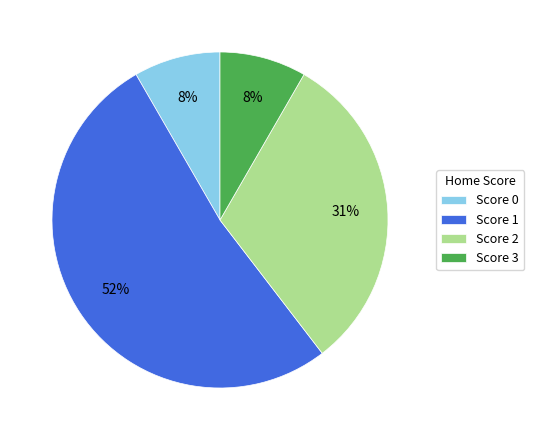

To the nearest percent, what is the average slice percentage?

25%